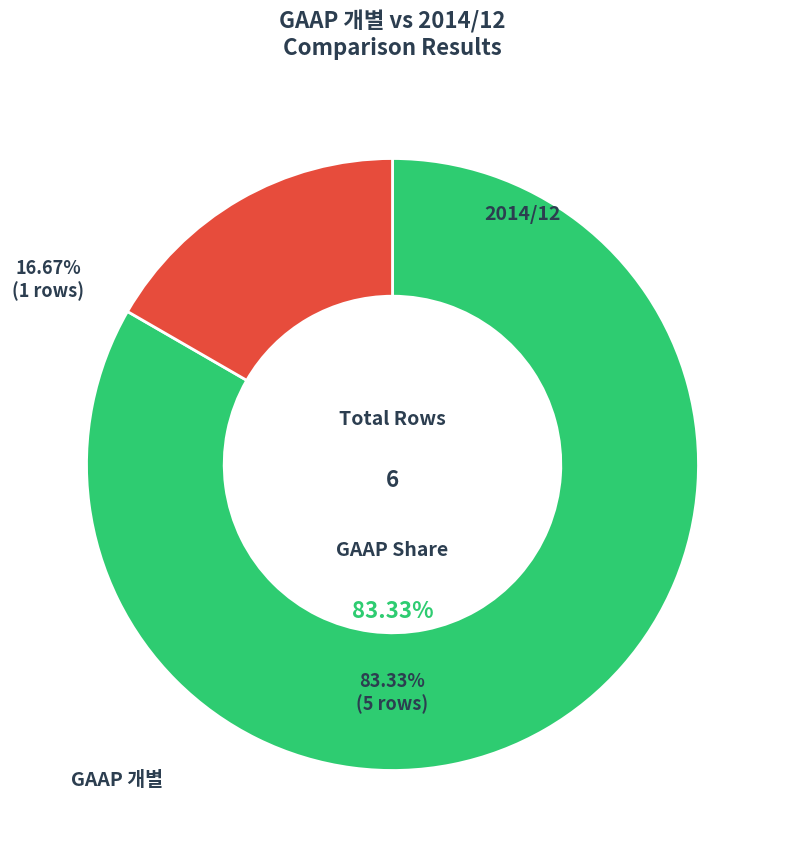

How many segments does this pie chart have?

2